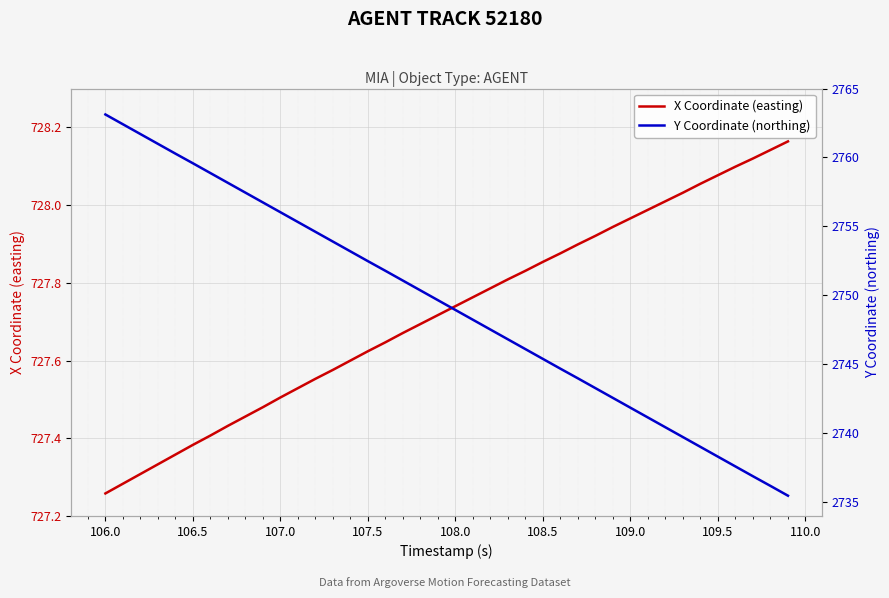

Reading left to right, list all the values displayed in this chart.

X Coordinate (easting): 727.3	727.3	727.3	727.3	727.4	727.4	727.4	727.4	727.5	727.5	727.5	727.5	727.6	727.6	727.6	727.6	727.6	727.7	727.7	727.7	727.7	727.8	727.8	727.8	727.8	727.9	727.9	727.9	727.9	727.9	728.0	728.0	728.0	728.0	728.1	728.1	728.1	728.1	728.1	728.2
Y Coordinate (northing): 2763.1	2762.4	2761.7	2761.0	2760.3	2759.6	2758.9	2758.2	2757.4	2756.7	2756.0	2755.3	2754.6	2753.9	2753.2	2752.5	2751.8	2751.1	2750.4	2749.7	2748.9	2748.2	2747.5	2746.8	2746.1	2745.4	2744.7	2744.0	2743.3	2742.6	2741.8	2741.1	2740.4	2739.7	2739.0	2738.3	2737.6	2736.9	2736.2	2735.5